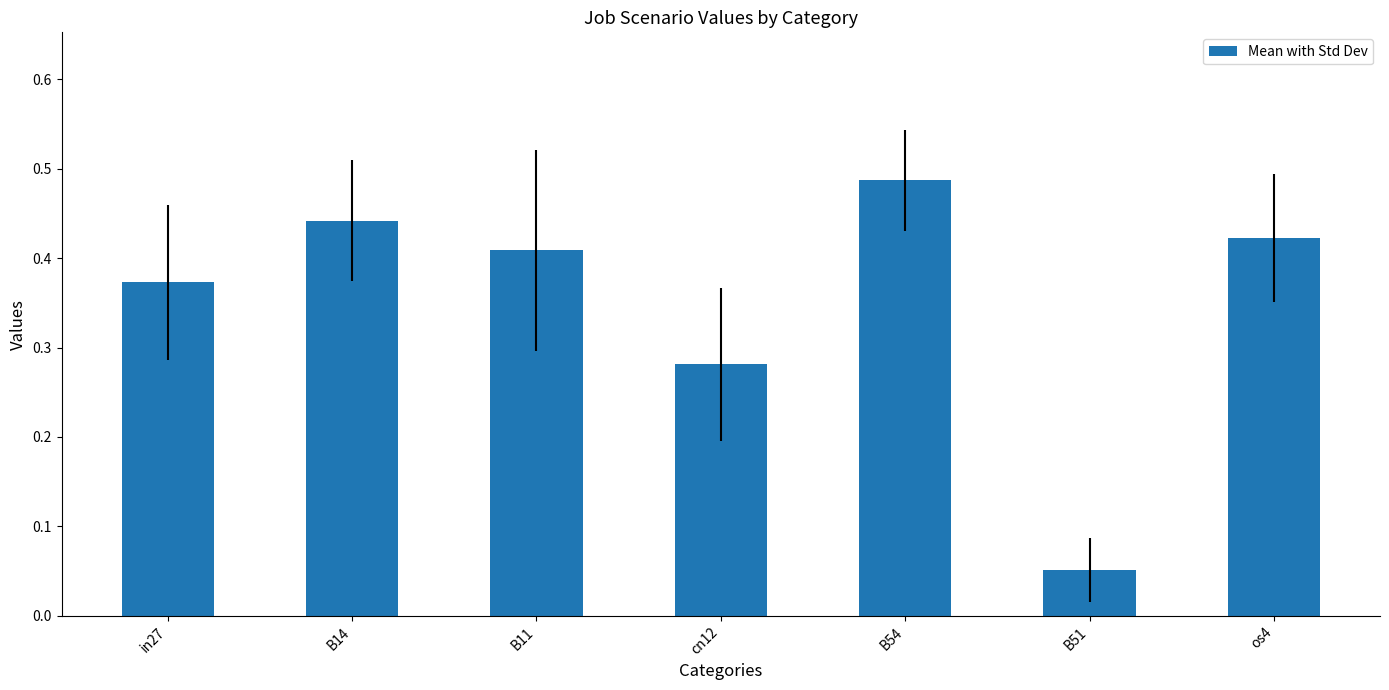

The value at cn12 is 0.4. True or false?

False